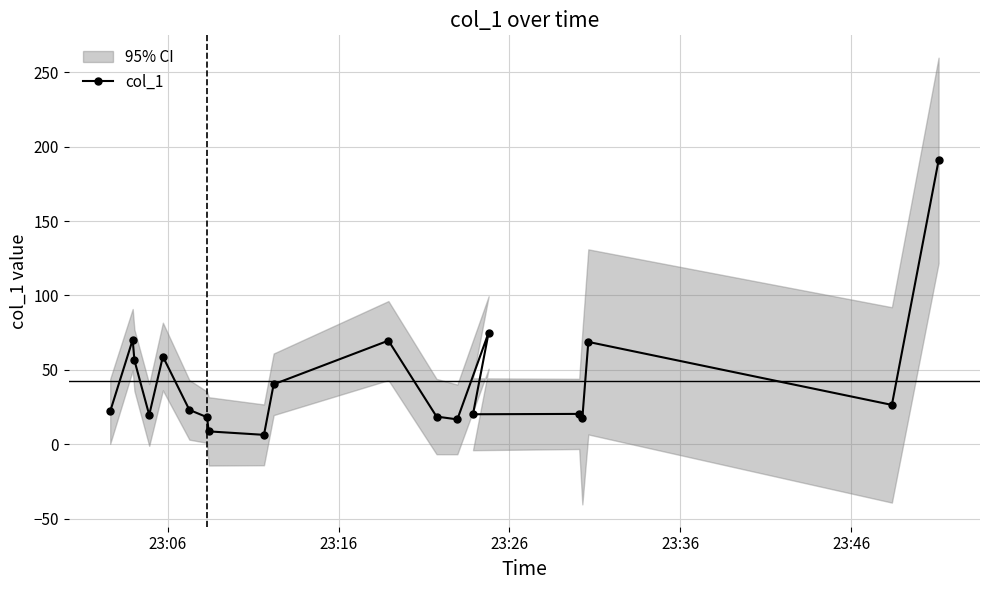

What is the value of the col_1 point at the 13th from the left?

16.7